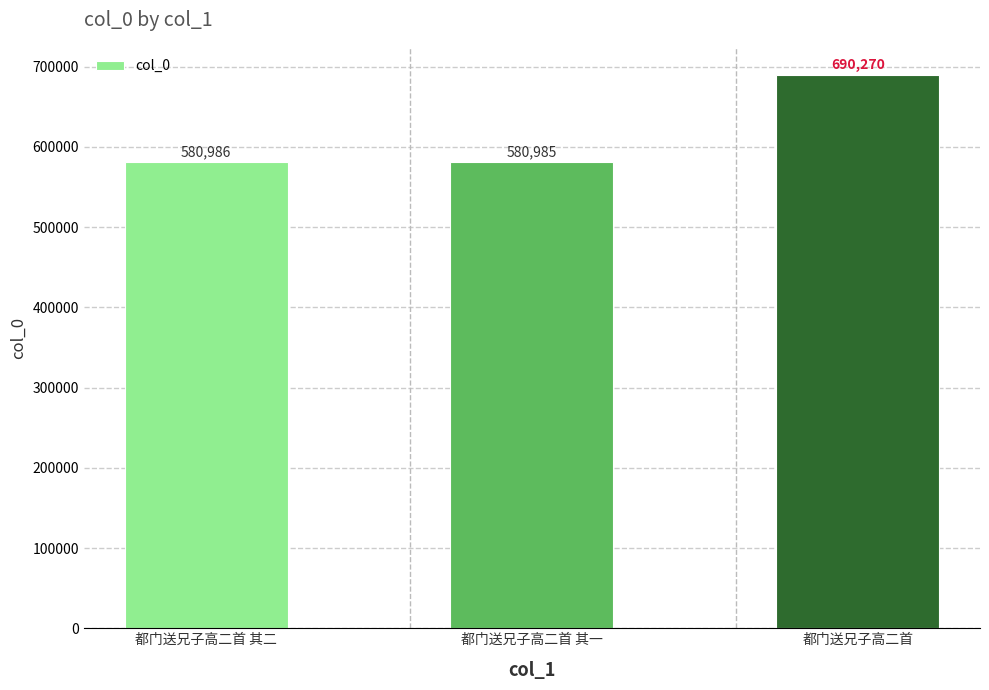

What is the average value?

617414